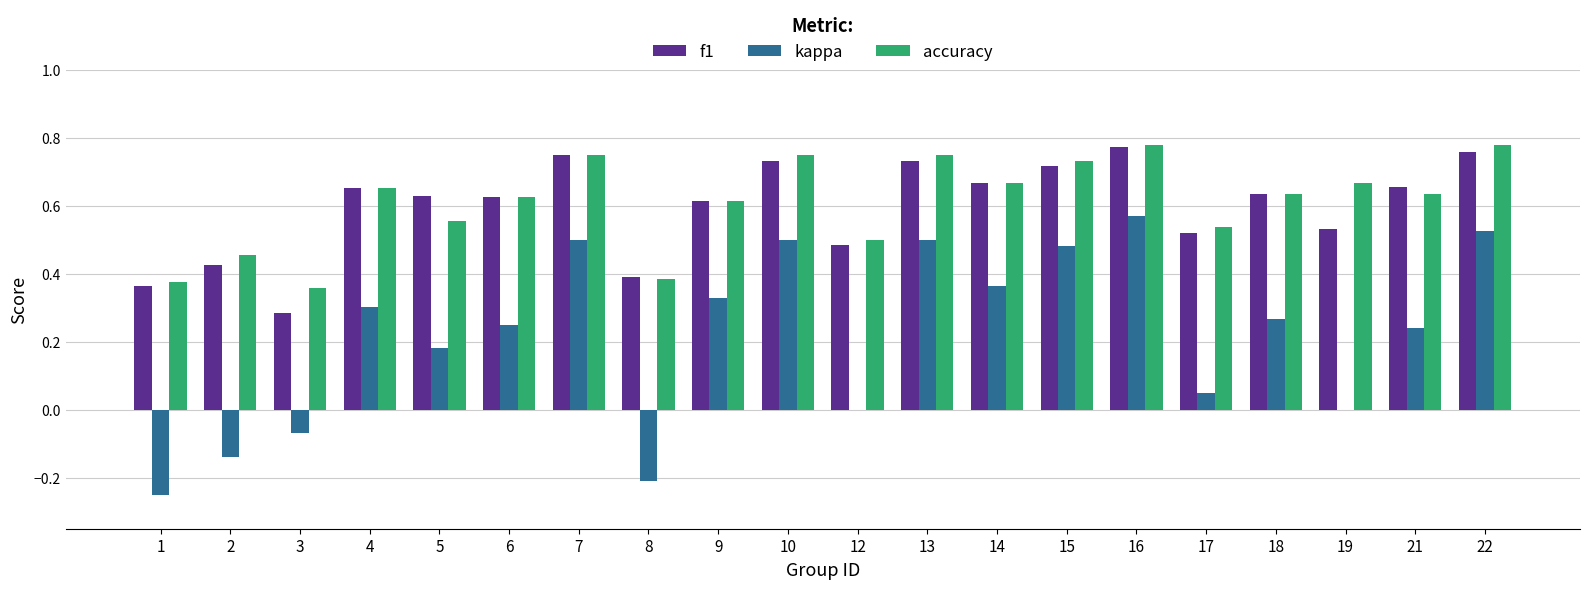

How many groups of bars are there?

20